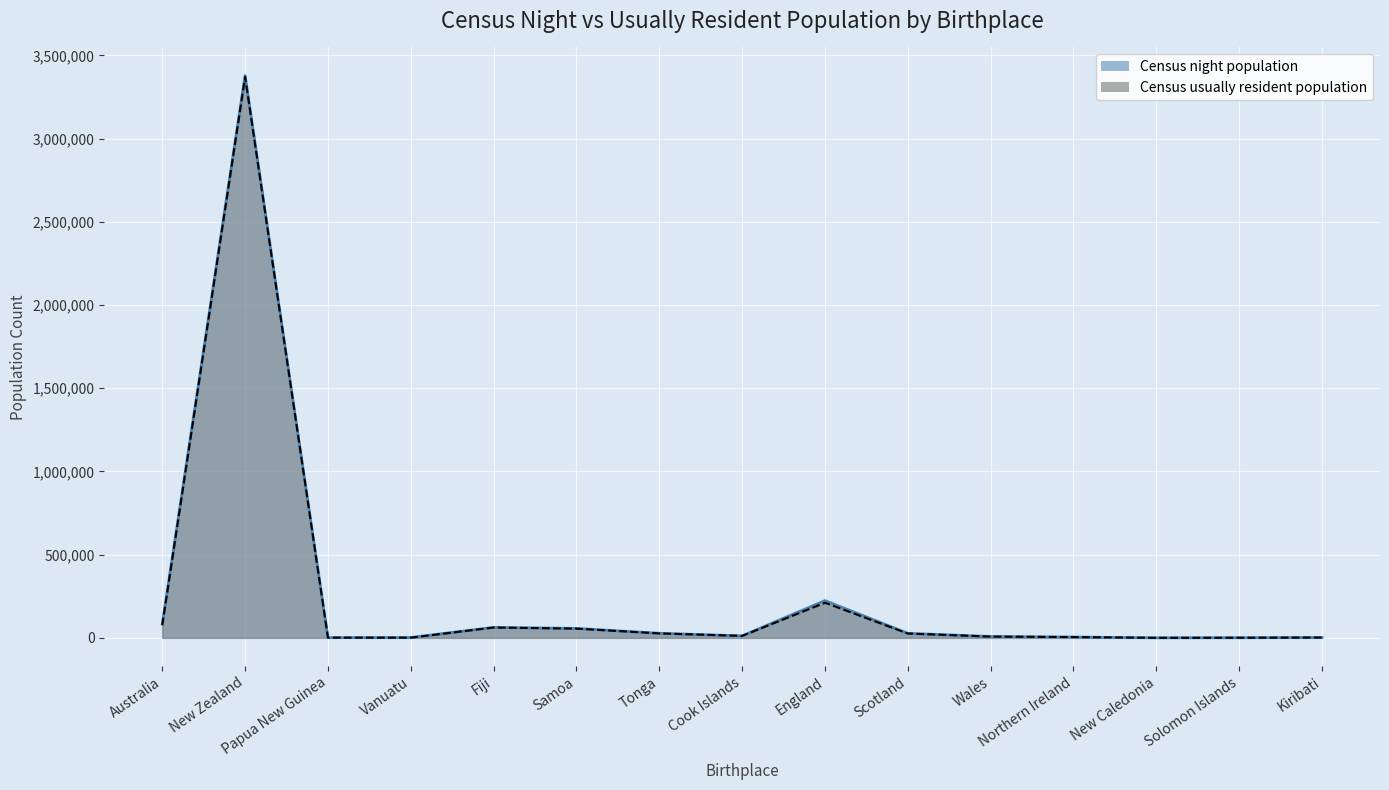

What is the sum of the Census_usually_resident_population_count values at Fiji and Wales?

70086